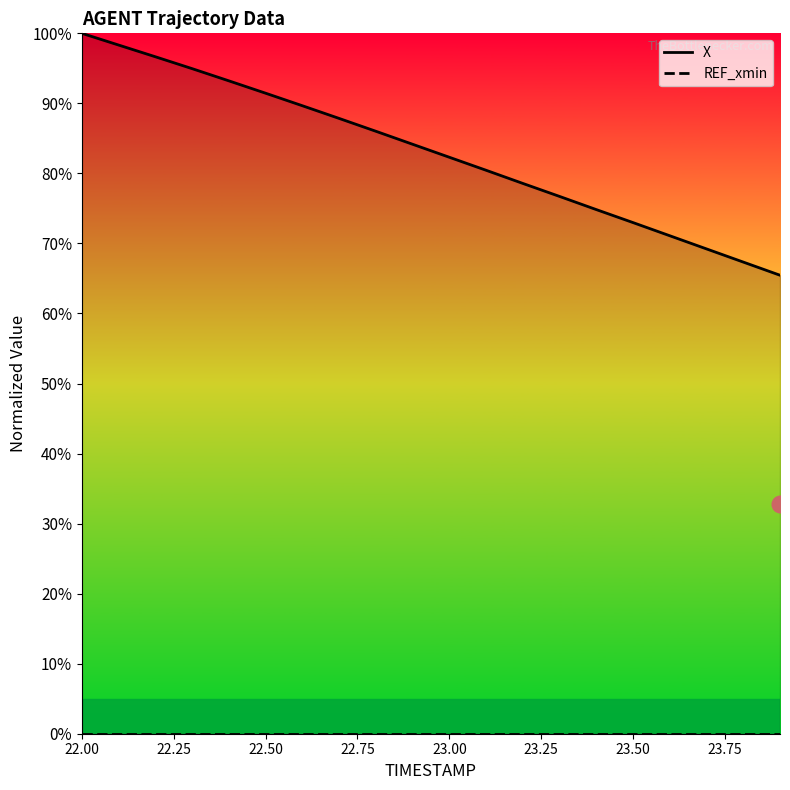

Reading right to left, list all the values displayed in this chart.

X: 65.5	67.3	69.2	71.1	73.0	74.8	76.7	78.6	80.5	82.3	84.2	86.0	87.9	89.7	91.5	93.2	95.0	96.7	98.3	100.0
REF_xmin: 0.0	0.0	0.0	0.0	0.0	0.0	0.0	0.0	0.0	0.0	0.0	0.0	0.0	0.0	0.0	0.0	0.0	0.0	0.0	0.0